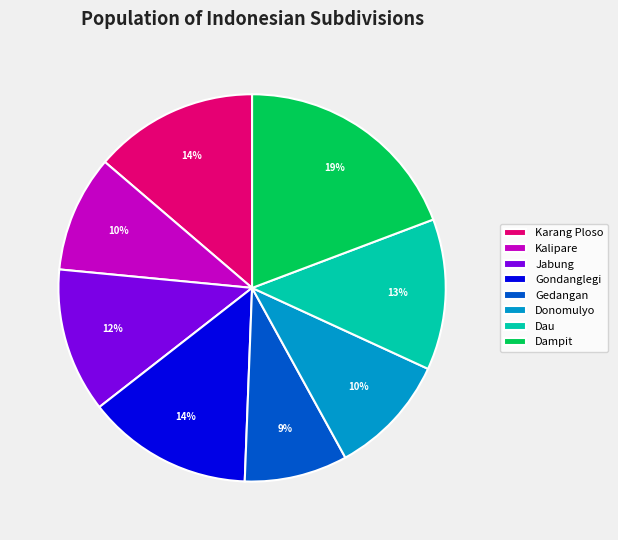

To the nearest percent, what is the combined percentage of Karang Ploso and Dampit?

33%